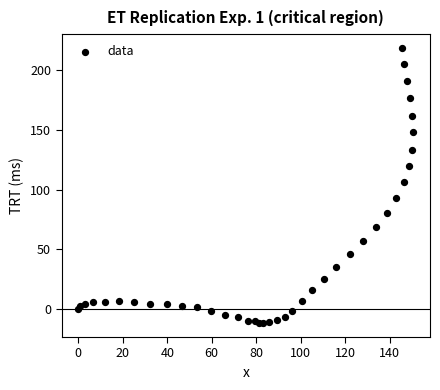

What Y value in the scatter plot is closest to 103?

106.4